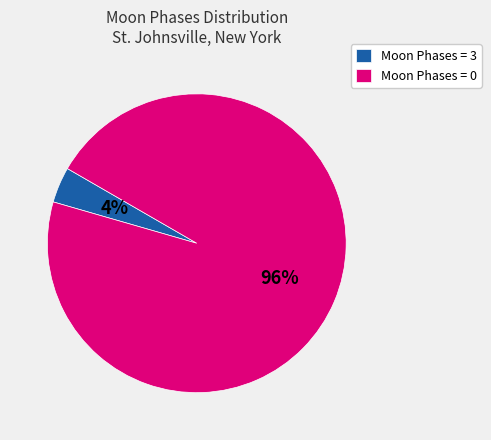

To the nearest percent, what is the difference between the Moon Phases = 0 and Moon Phases = 3 slice percentages?

92%